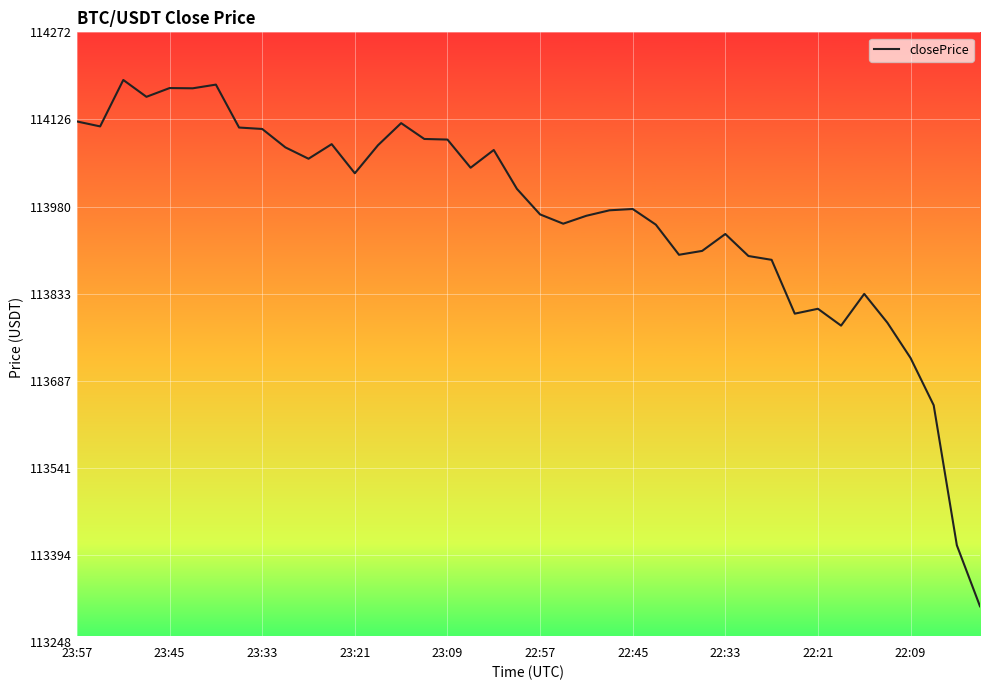

What is the smallest value displayed?

113308.7